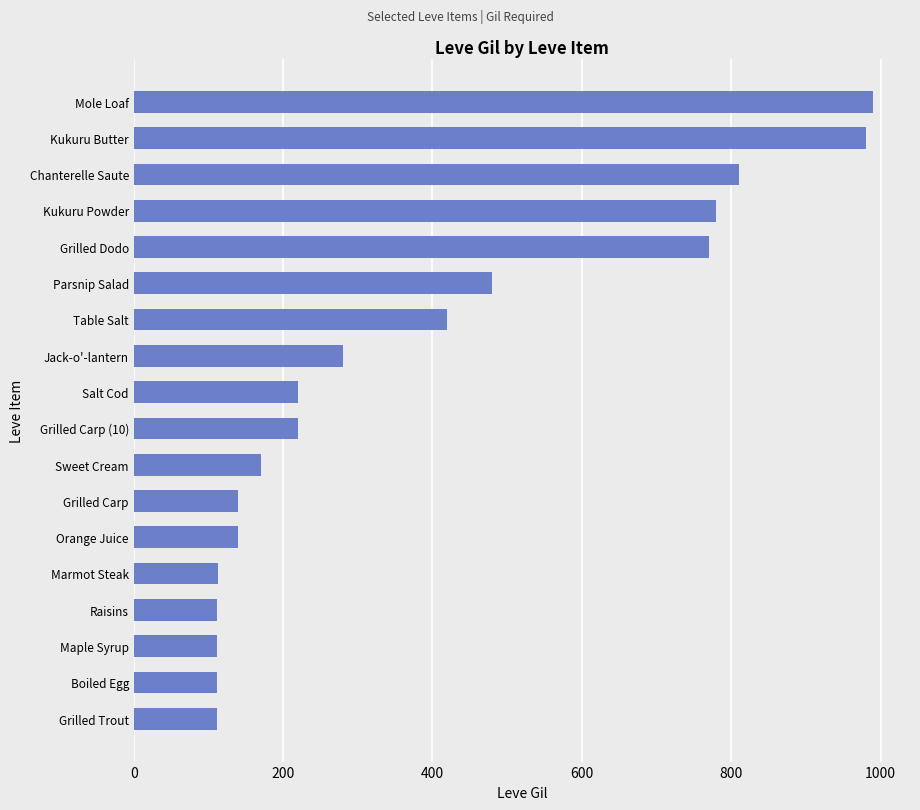

Which has a higher value, Kukuru Butter or Grilled Carp?

Kukuru Butter